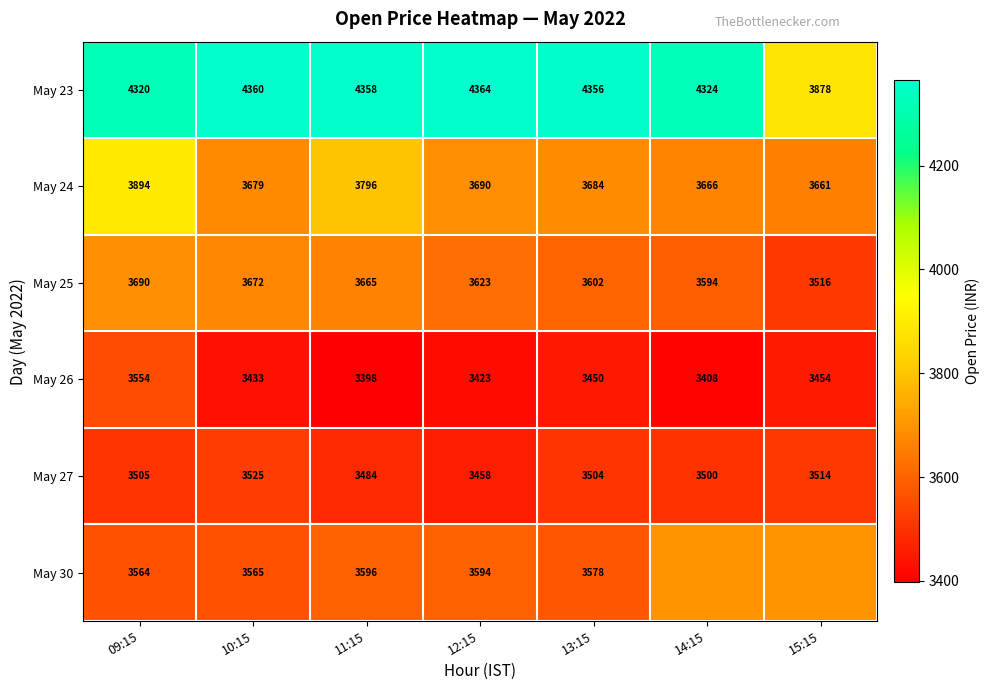

Is the value of May 23 at 15:15 greater than the value of May 25 at 11:15?

Yes